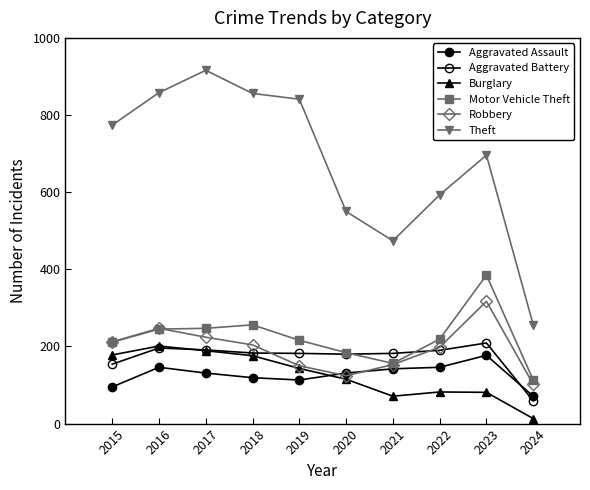

What is the minimum value shown in the chart?

13